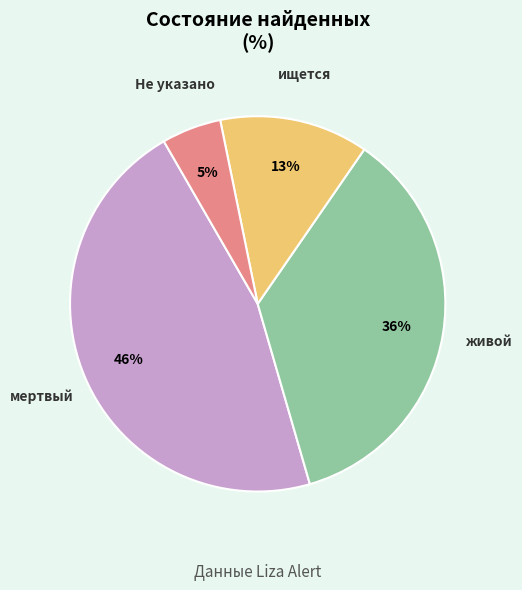

Count the number of slices in the pie.

4